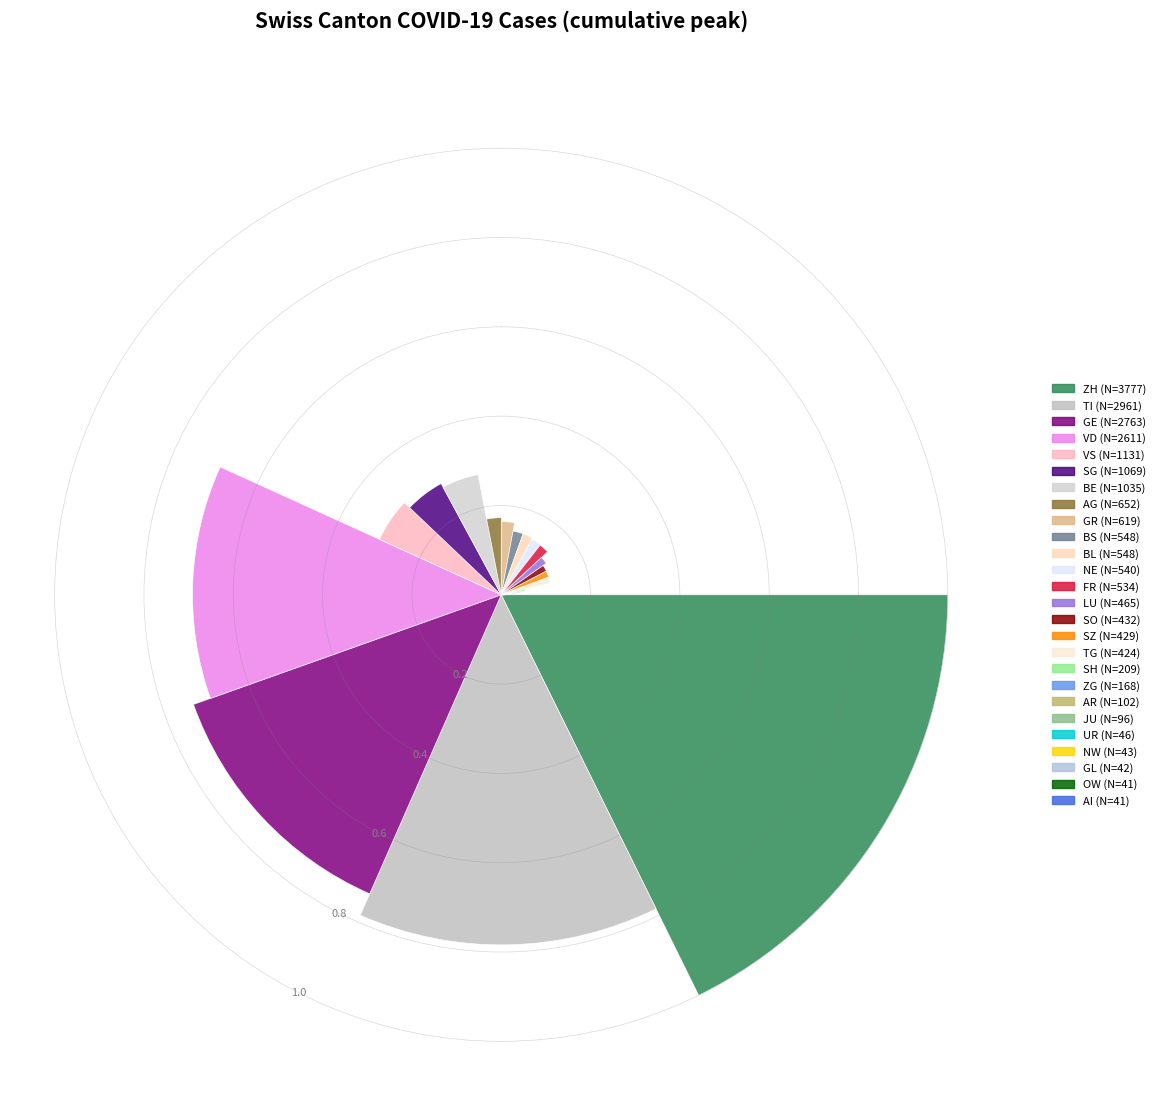

To the nearest percent, what is the difference between the largest and smallest slice percentages?

18%